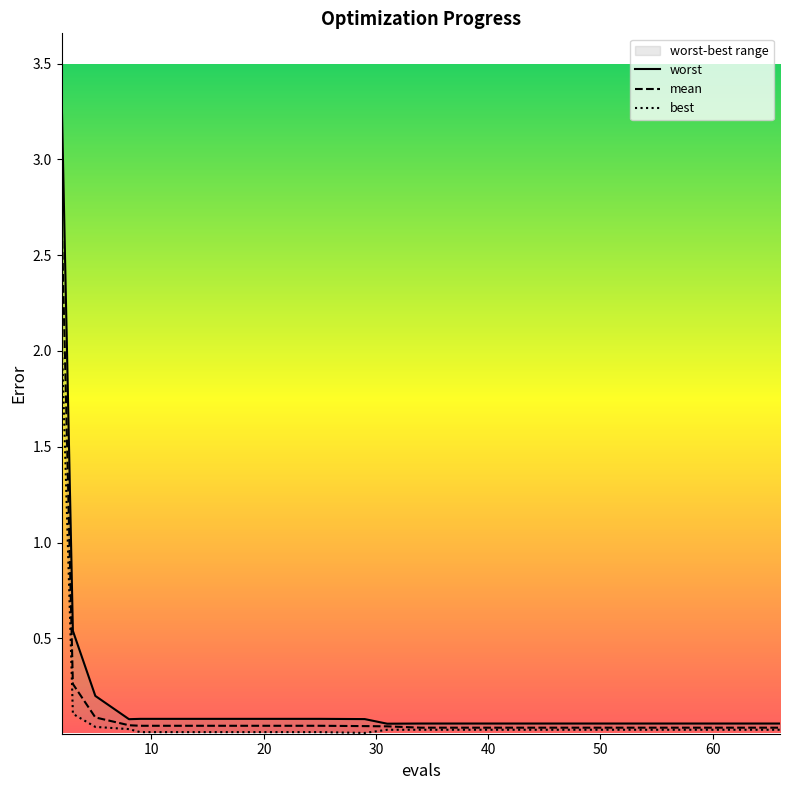

Reading right to left, transcribe all the data shown in this chart.

mean: 0.0	0.0	0.0	0.0	0.0	0.0	0.0	0.0	0.0	0.0	0.0	0.0	0.0	0.0	0.0	0.0	0.0	0.1	0.3	2.7
best: 0.0	0.0	0.0	0.0	0.0	0.0	0.0	0.0	0.0	0.0	0.0	0.0	0.0	0.0	0.0	0.0	0.0	0.0	0.1	2.1
worst: 0.1	0.1	0.1	0.1	0.1	0.1	0.1	0.1	0.1	0.1	0.1	0.1	0.1	0.1	0.1	0.1	0.1	0.2	0.5	3.3